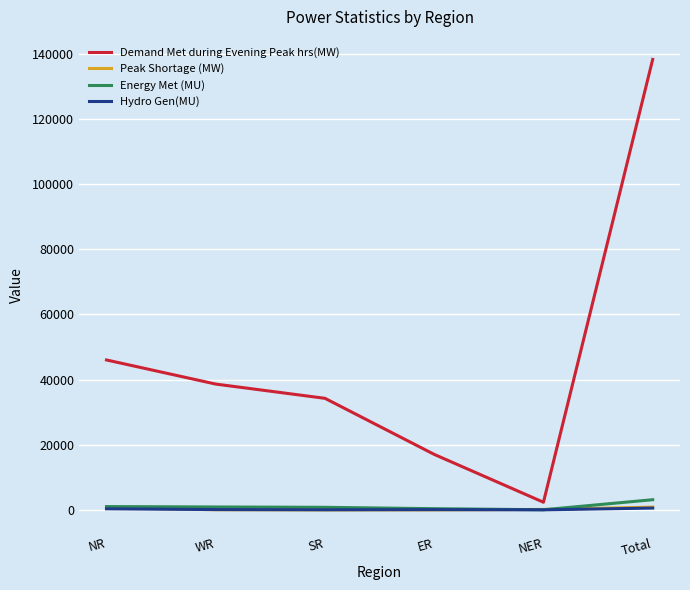

How many categories are shown in the chart?

6